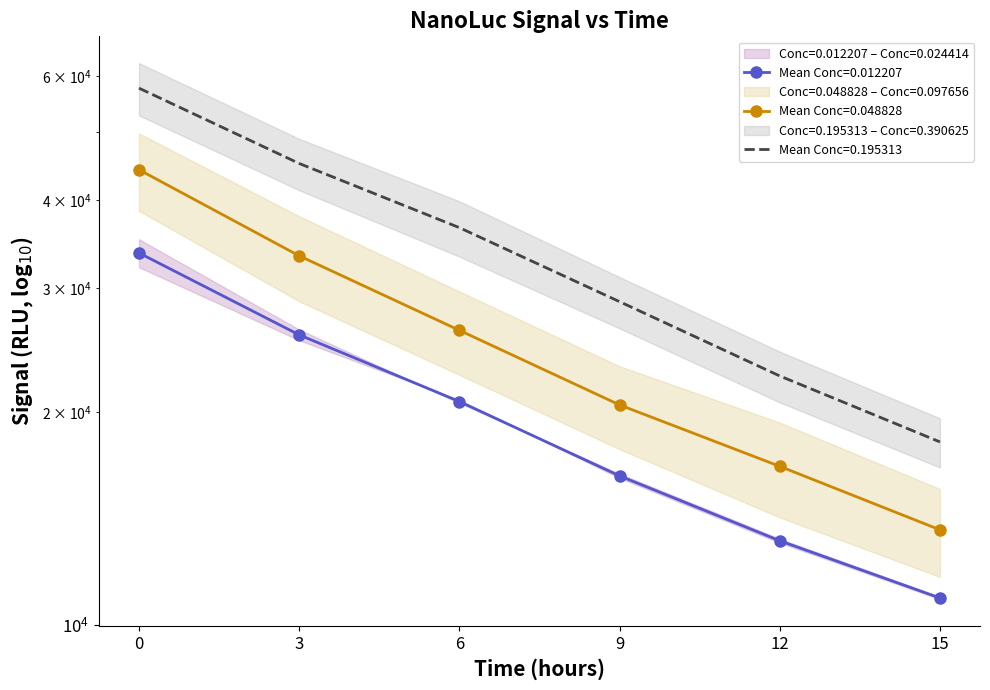

What is the minimum value for Conc=0.024414?

13626.0